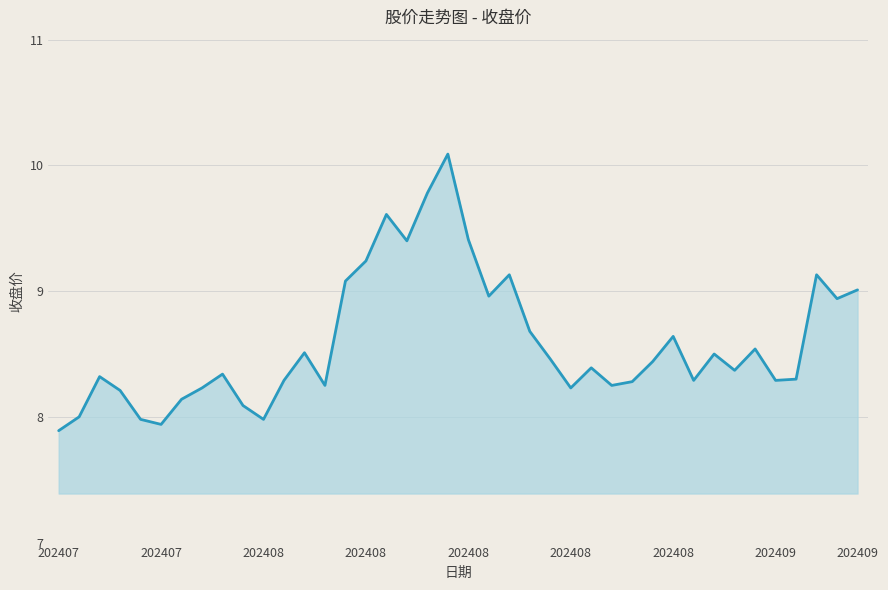

What is the difference between the maximum and minimum values?

2.2